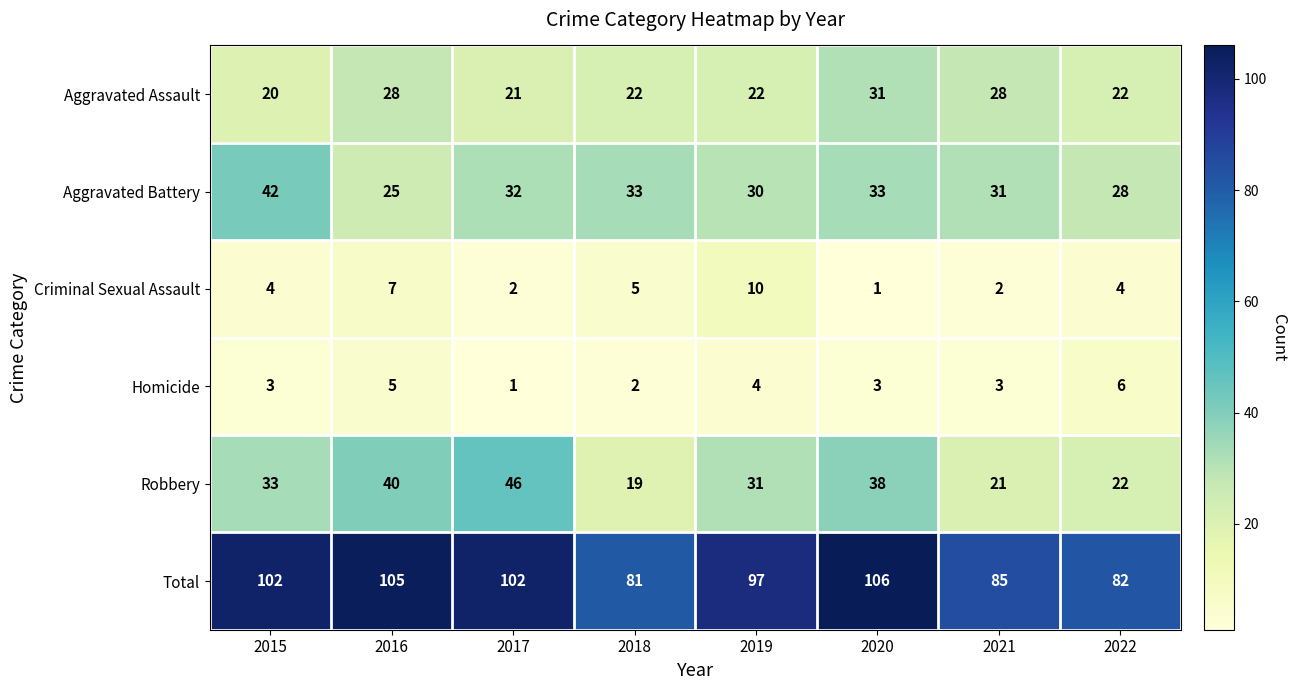

What is the sum of the Aggravated Battery values at 2017 and 2018?

65